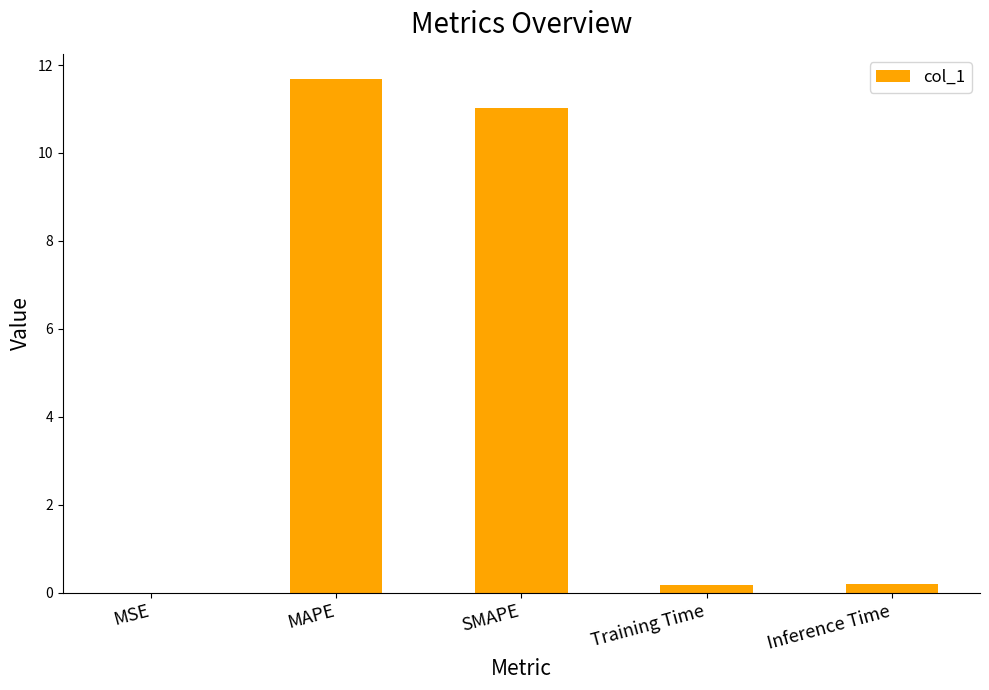

Between MSE and SMAPE, which is larger?

SMAPE